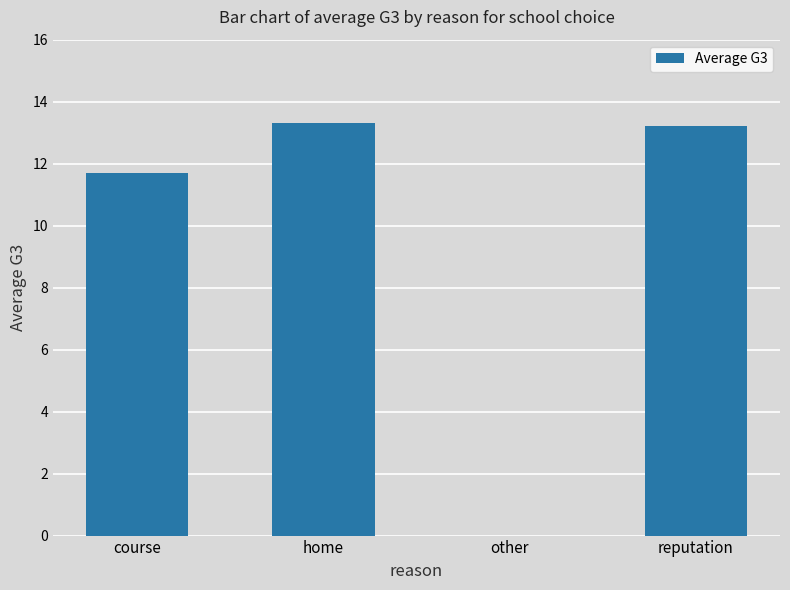

Reading right to left, extract all data points from this chart.

reputation=13.2	other=0.0	home=13.3	course=11.7